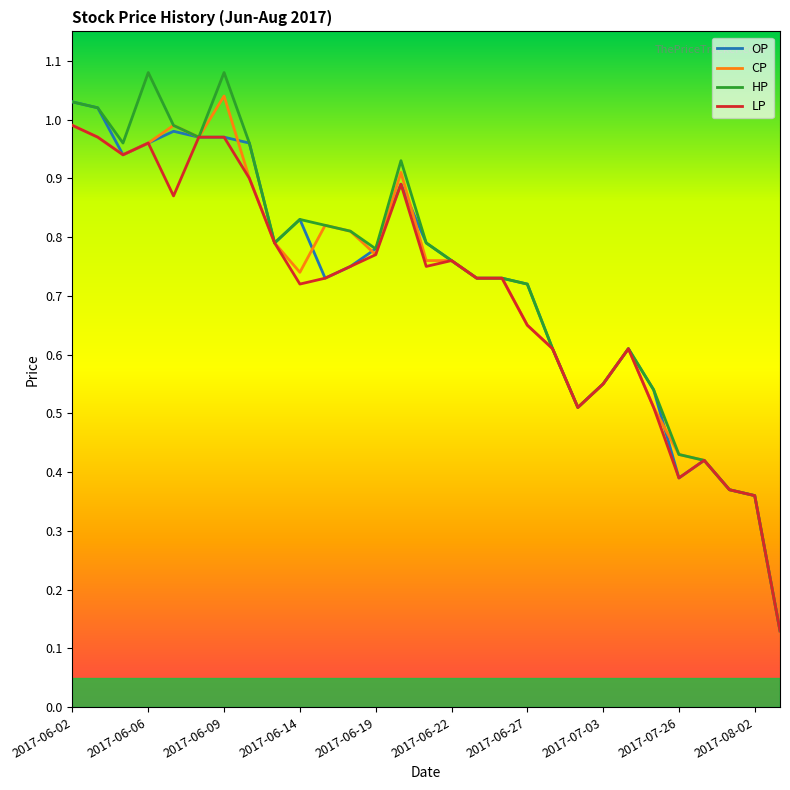

What are all the series names shown in the legend?

OP, CP, HP, LP